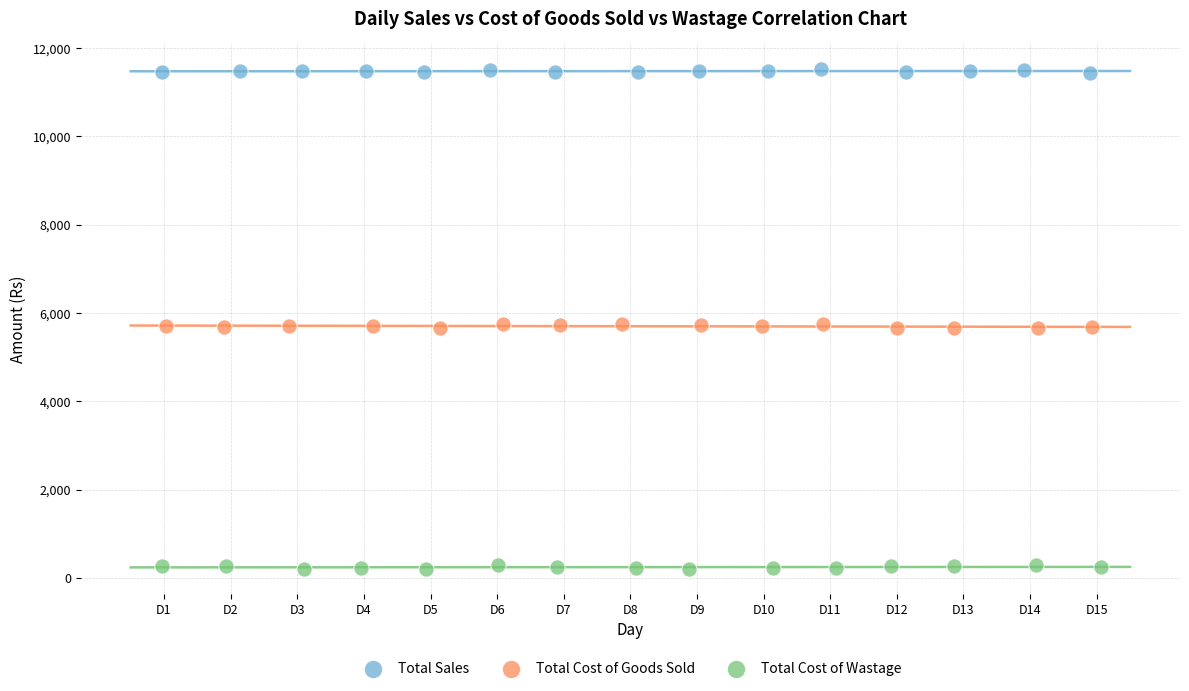

Which series contains the highest Y value?

Total Sales